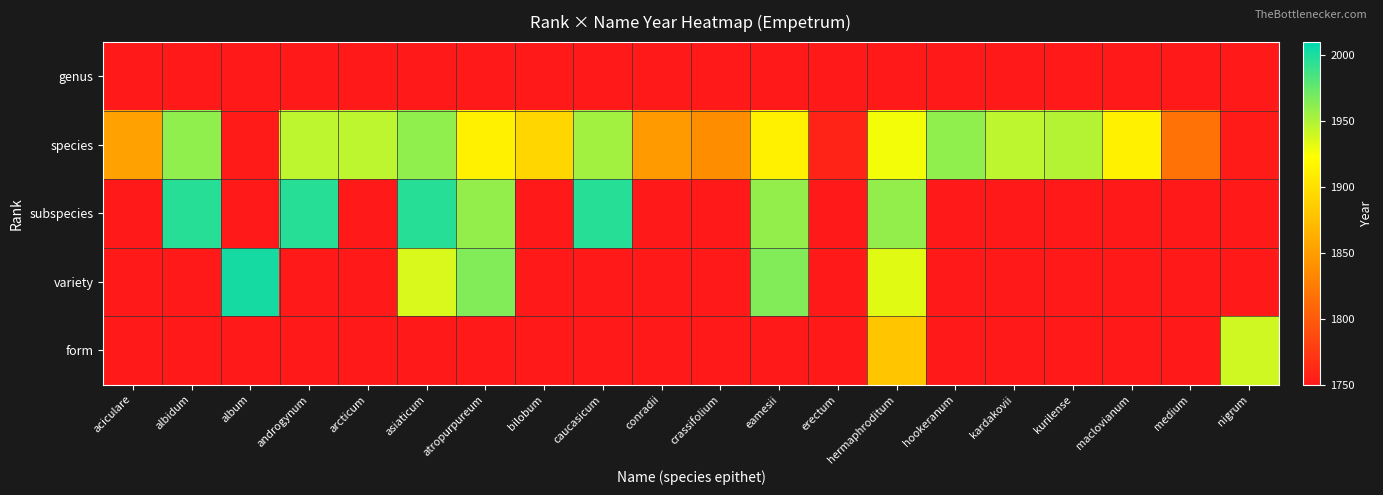

Which category has the highest value in the species series?

albidum